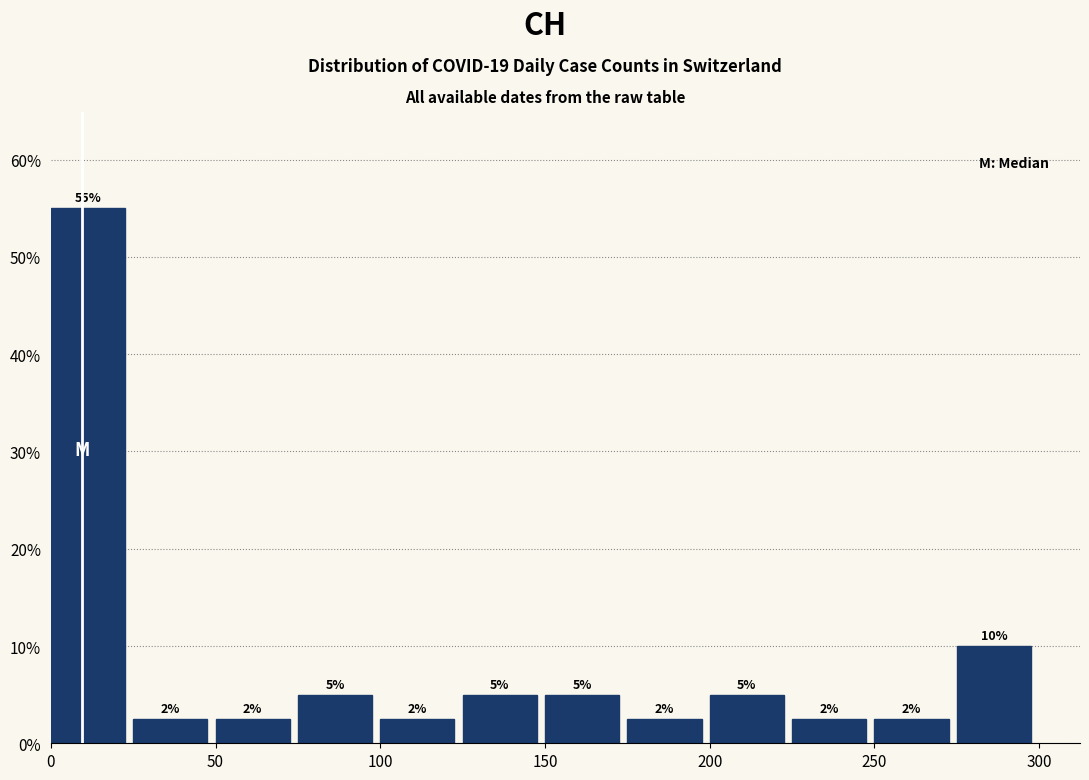

Over which range of the x-axis is the bar tallest?

0 to 25